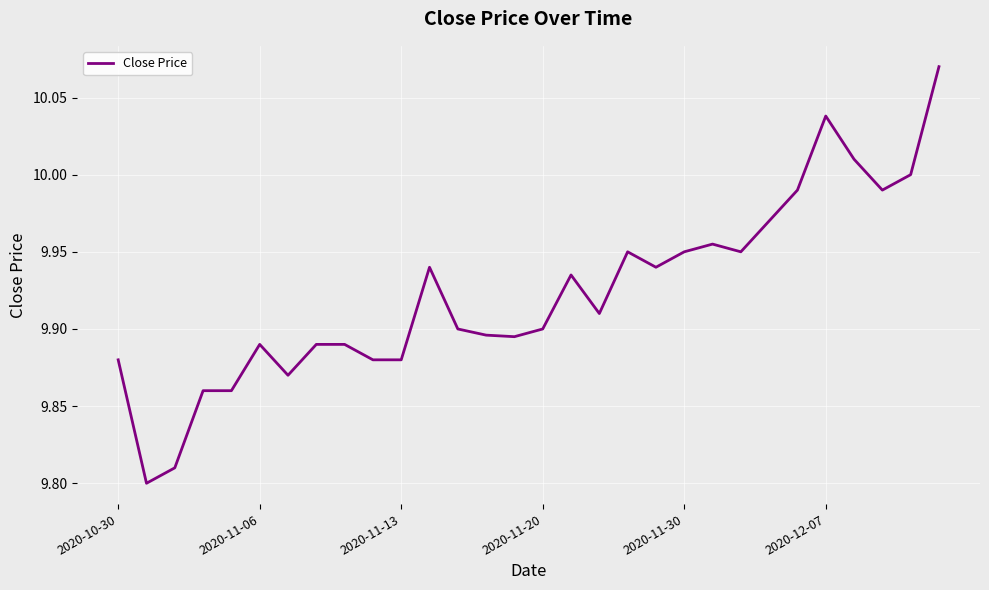

What is the difference between the maximum and minimum values?

0.3